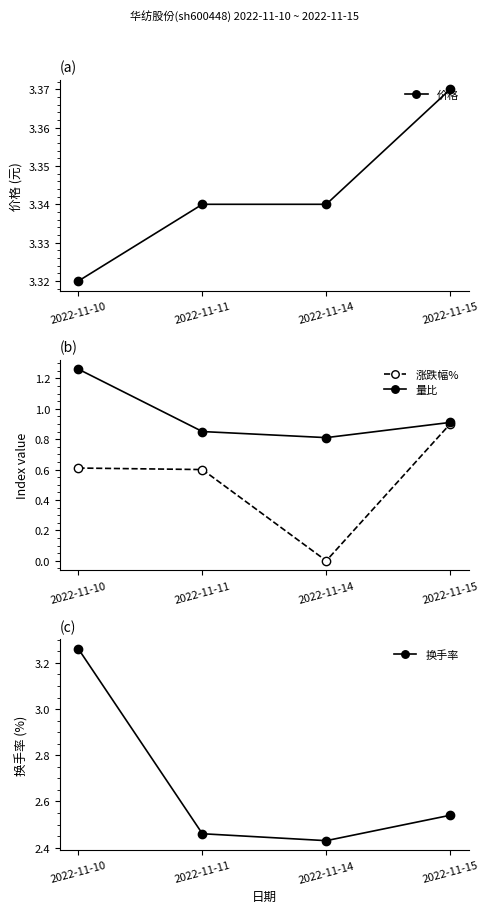

True or false: 换手率 and 量比 intersect in this chart.

False